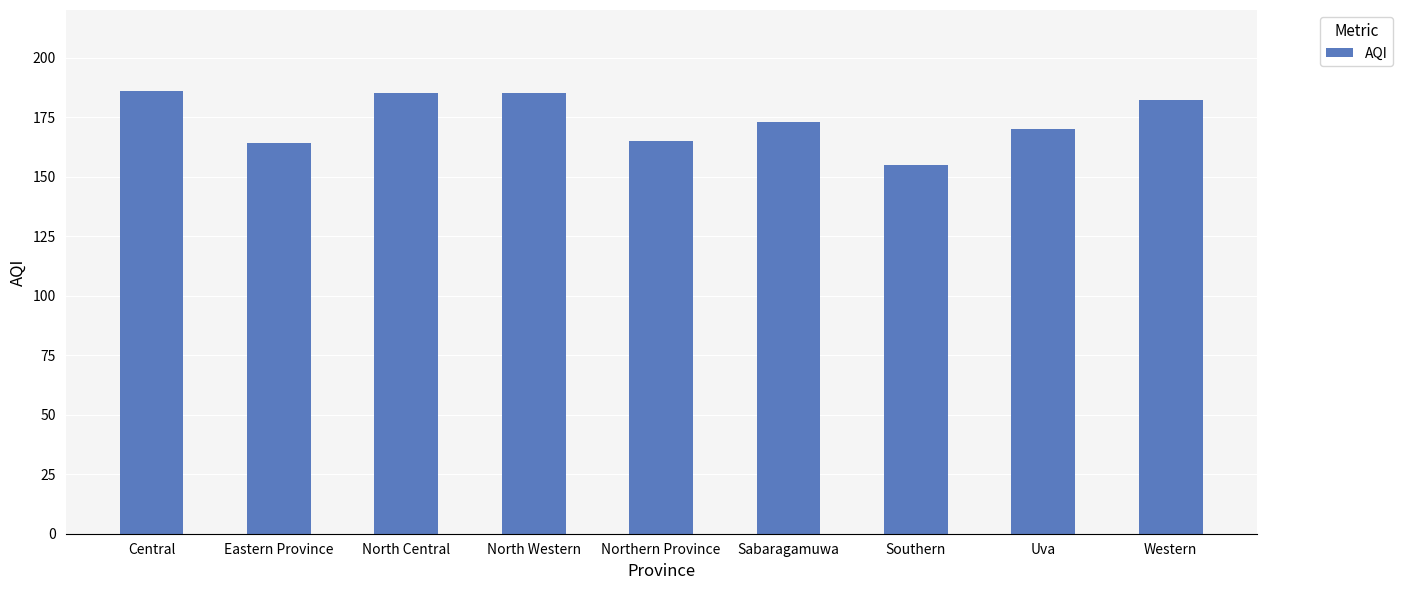

What is the sum of the values at Eastern Province and North Central?

349